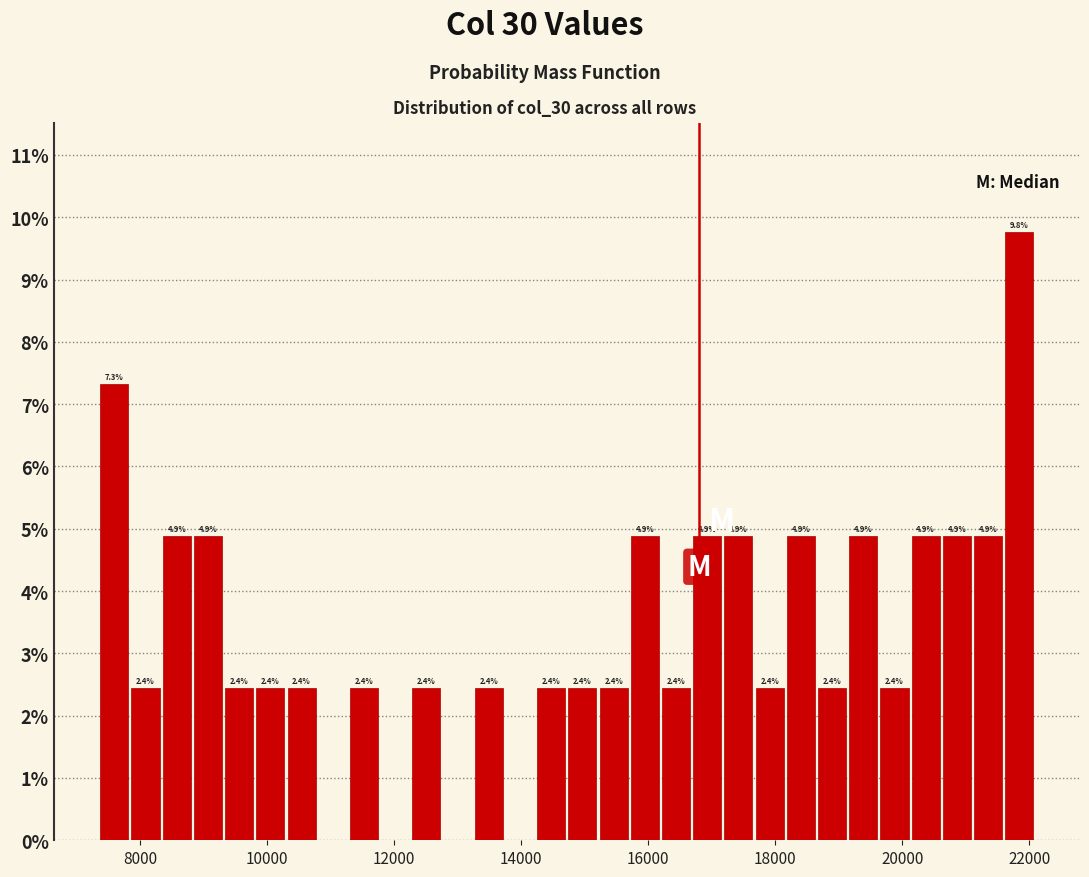

Around what value on the x-axis is the tallest bar? Give the approximate position of its centre, as read against the axis.

21800